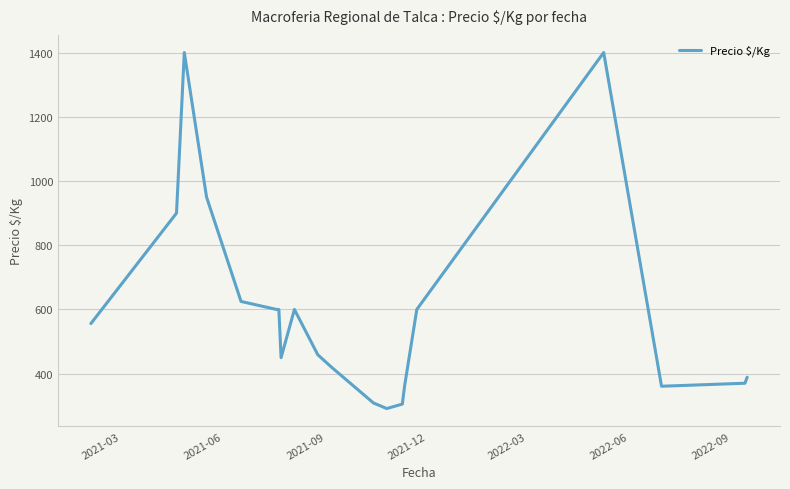

What is the smallest value displayed?

291.5